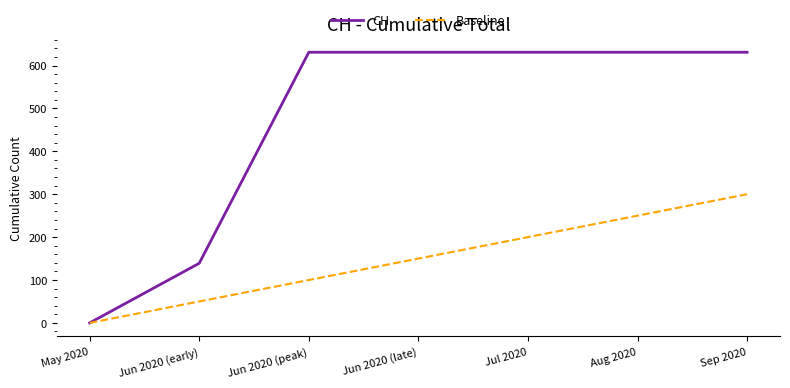

Is it true that Baseline equals 22 at Jun 2020 (early)?

False